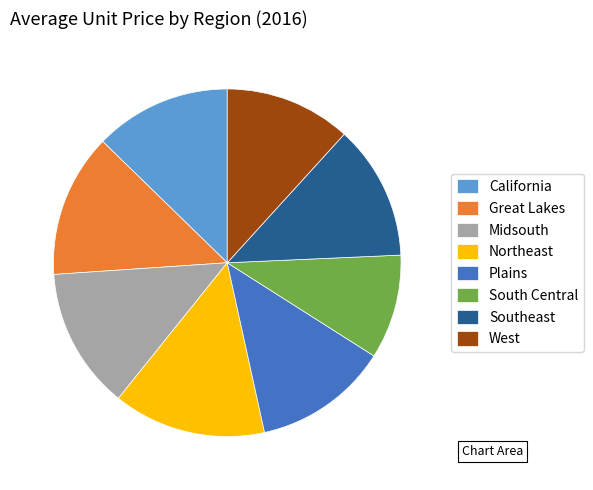

Combined, do California and West account for over 50%?

No